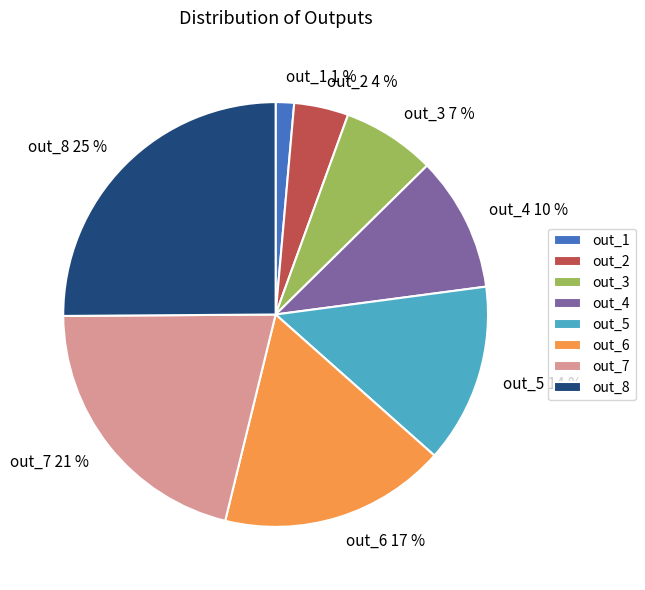

Which slice is the smallest?

out_1